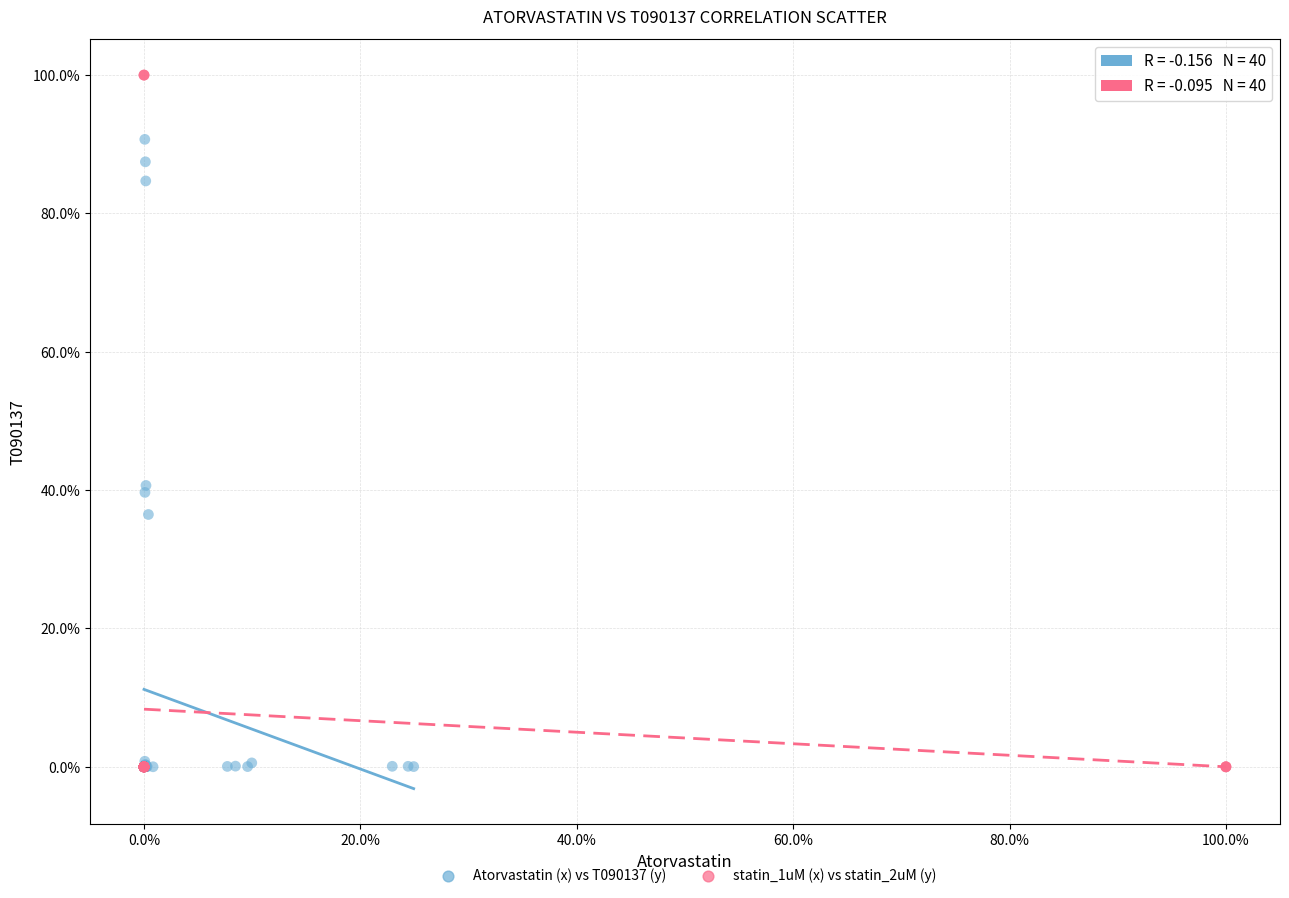

What are all the series names shown in the legend?

Atorvastatin (x) vs T090137 (y), statin_1uM (x) vs statin_2uM (y)